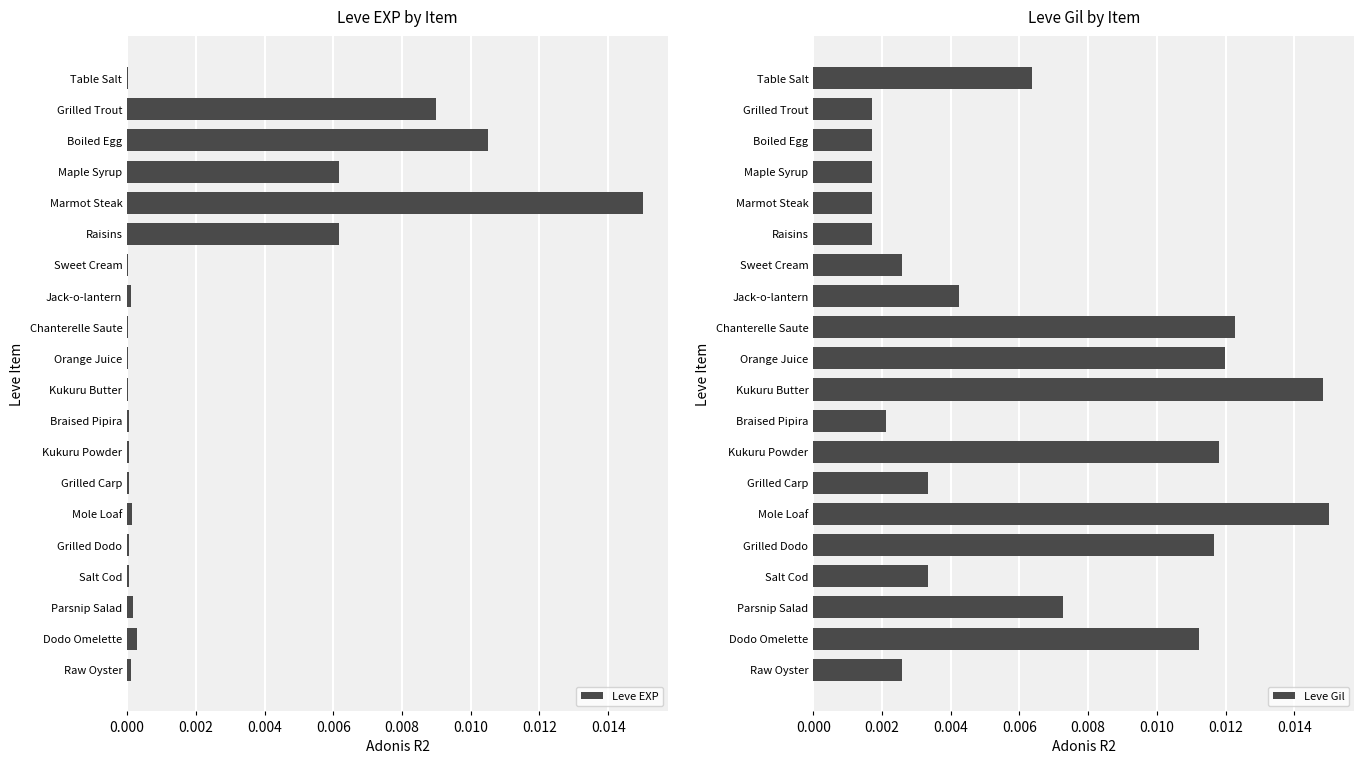

The Leve EXP series shows 0.0 at Sweet Cream. True or false?

True